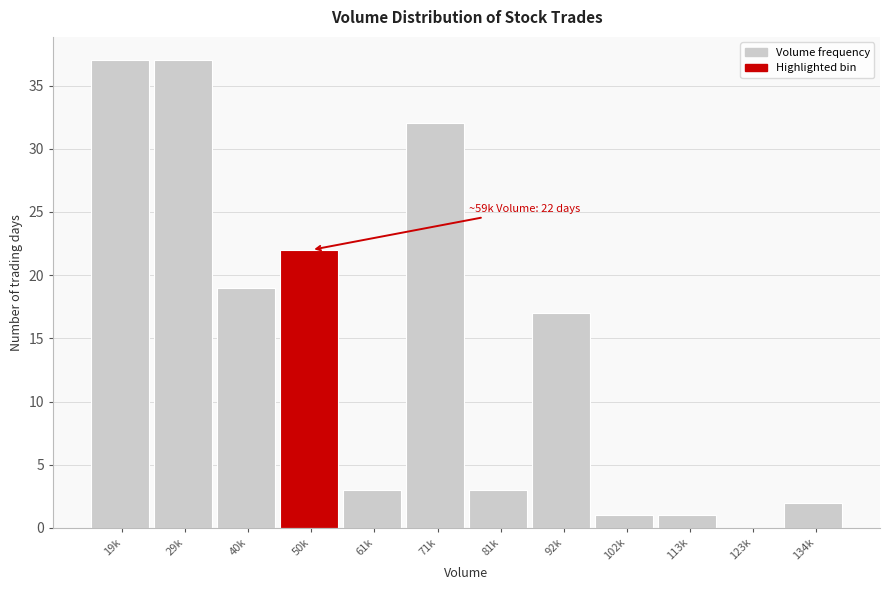

Reading left to right, transcribe all the data shown in this chart.

19k=37	29k=37	40k=19	50k=22	61k=3	71k=32	81k=3	92k=17	102k=1	113k=1	123k=0	134k=2